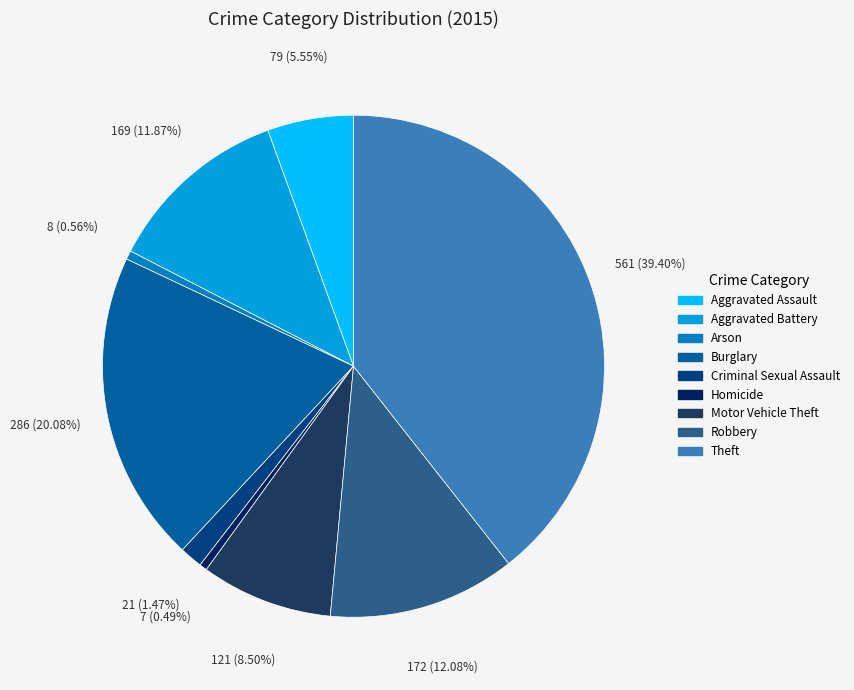

Combined, what portion of the pie is Aggravated Battery and Burglary?

32.0%